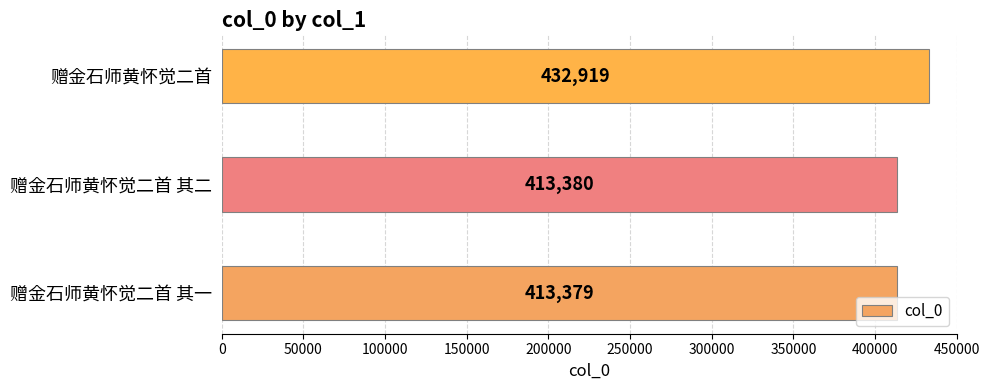

At which label is the value closest to 423149?

赠金石师黄怀觉二首 其二